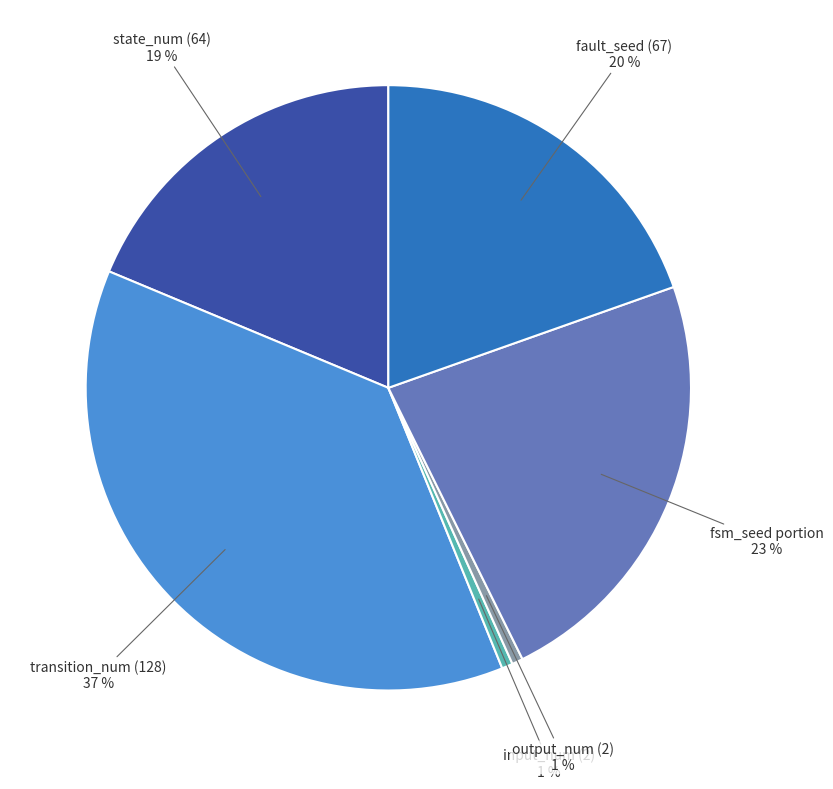

Count the number of slices in the pie.

6